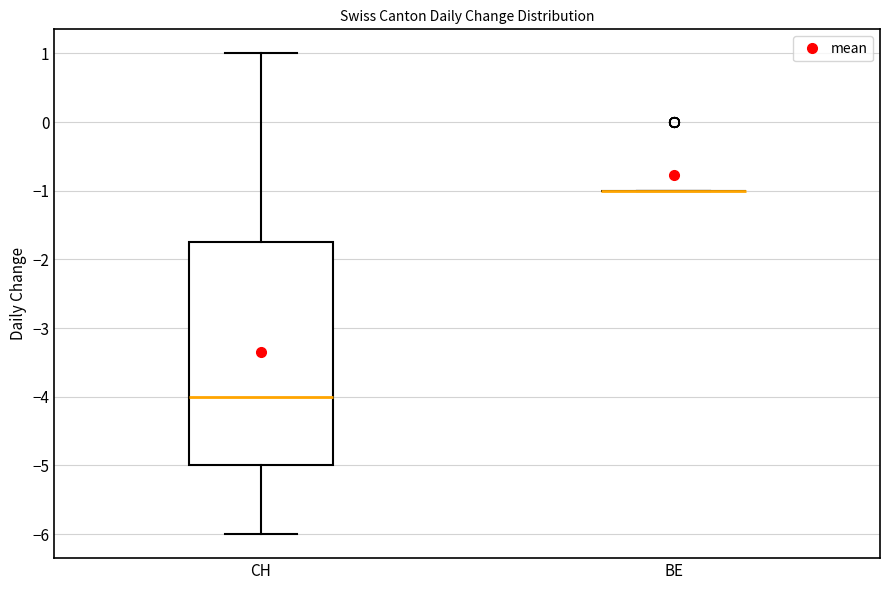

Reading left to right, transcribe this box plot: for each box, give where its median line is, the range the box spans, and where its two whiskers end, as read against the y-axis. The values are not printed on the chart, so give them approximately, as read against the axis.

CH: median -4.0, box -5.0 to -1.7, whiskers -6.0 to 1.0
BE: box collapsed to a line at -1.0, whiskers -1.0 to -1.0